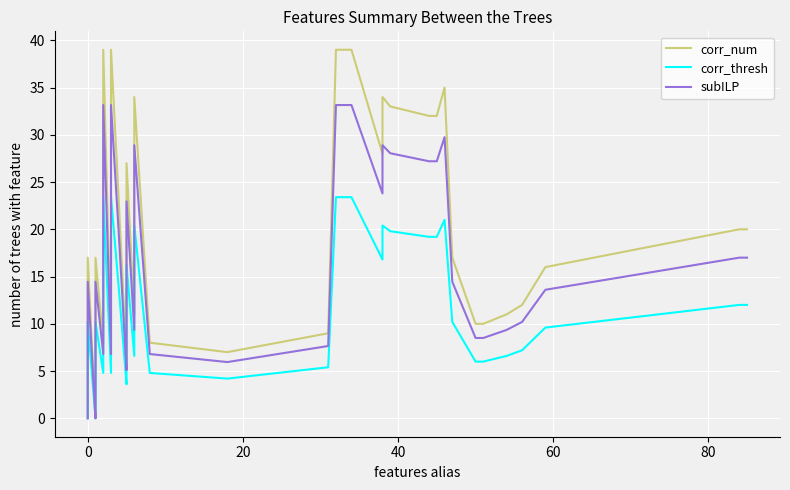

True or false: subILP and corr_thresh cross at least once.

False